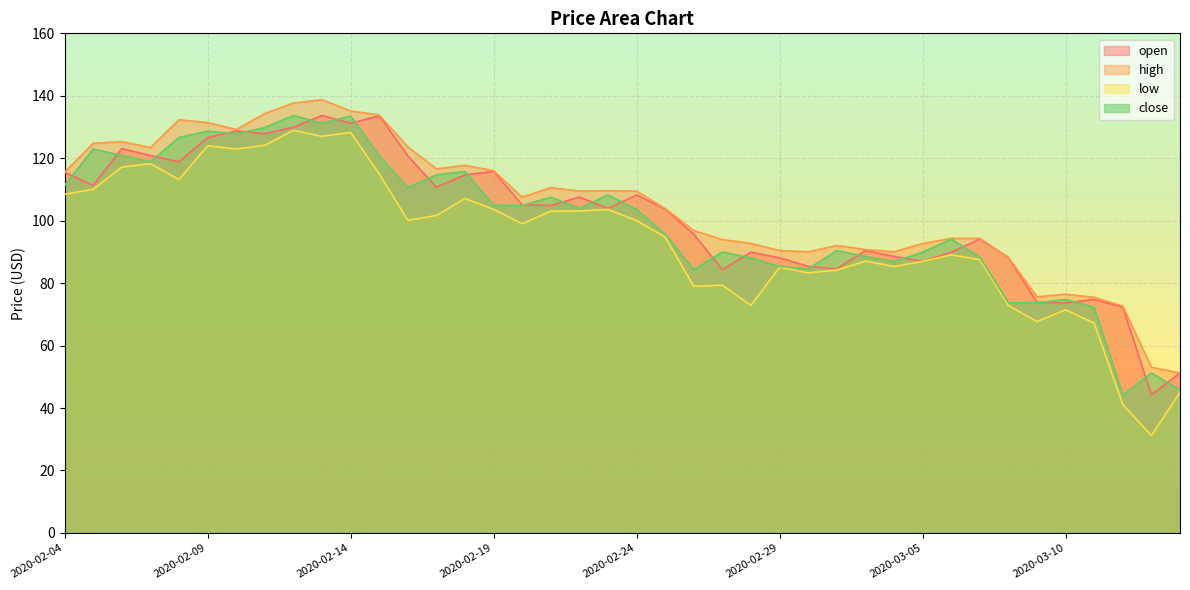

True or false: open and high intersect in this chart.

False